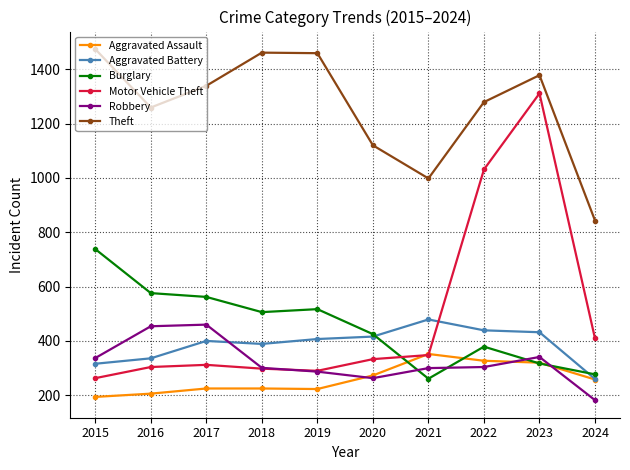

What is the lowest value of the Aggravated Assault series?

194